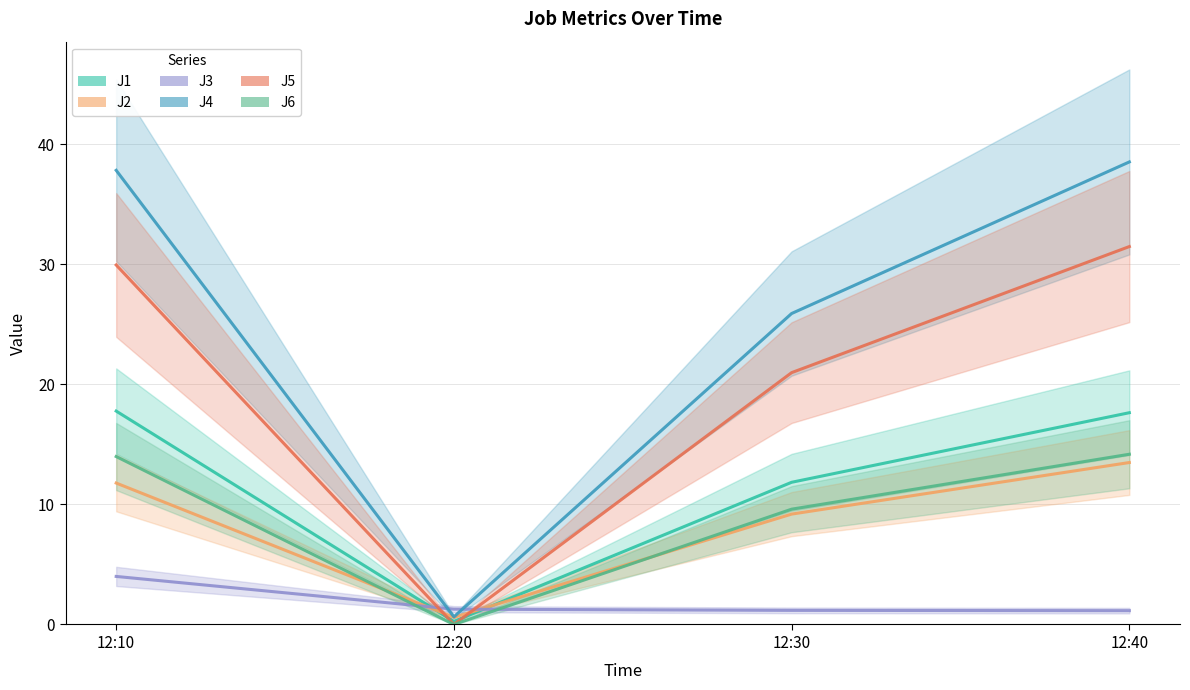

Count the number of data series in this chart.

6